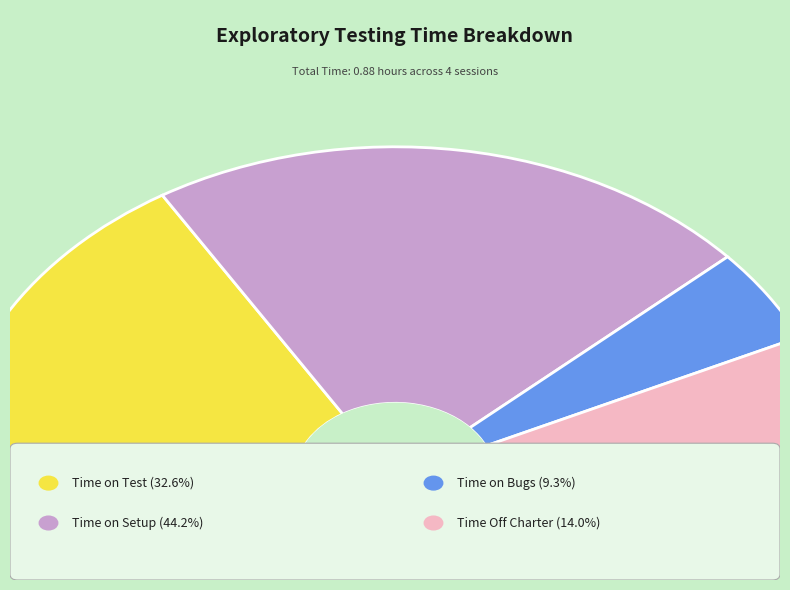

Is the sum of Time Off Charter and Time on Bugs greater than half?

No